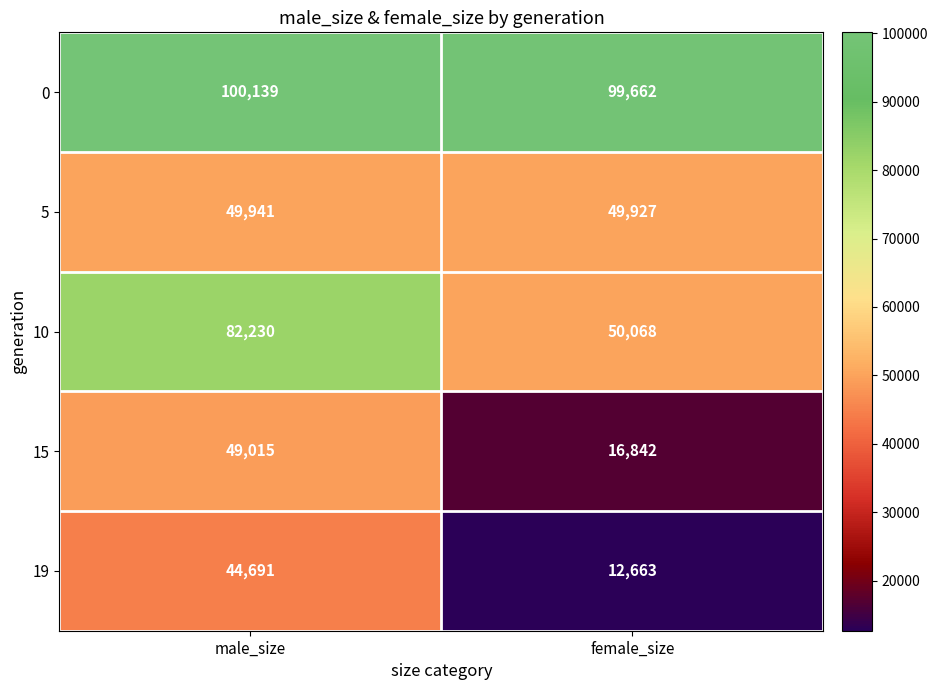

True or false: 0 has a value of 99662 at female_size.

True